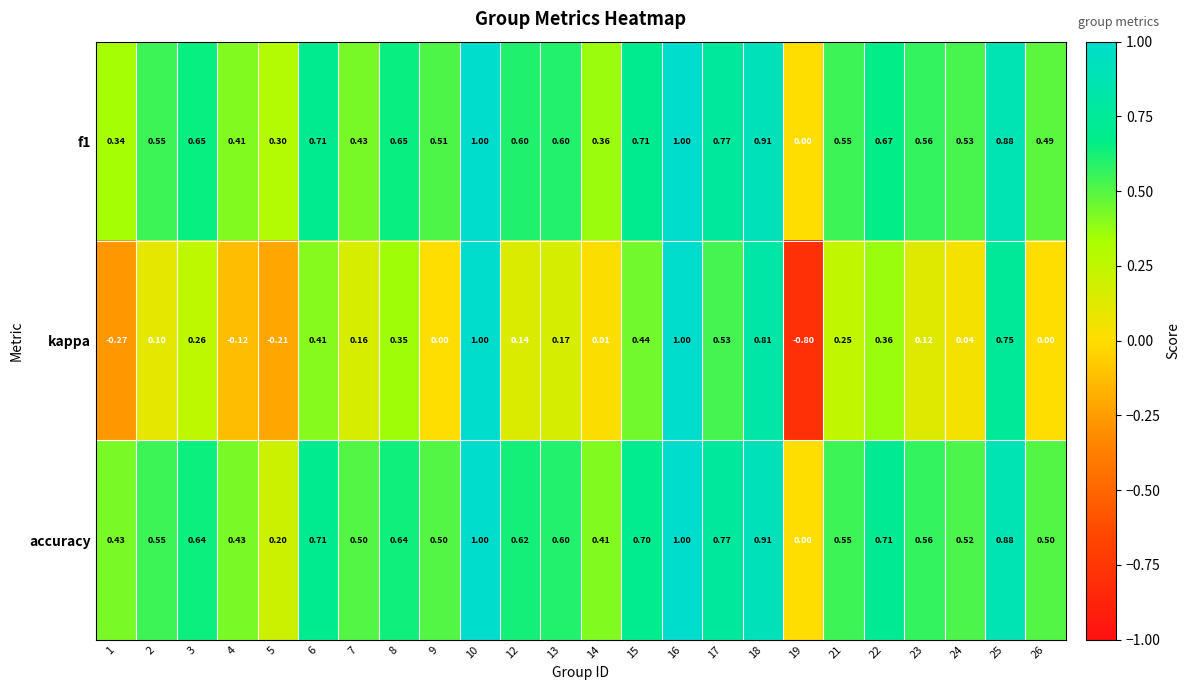

Is the value of accuracy at 24 greater than the value of f1 at 23?

No